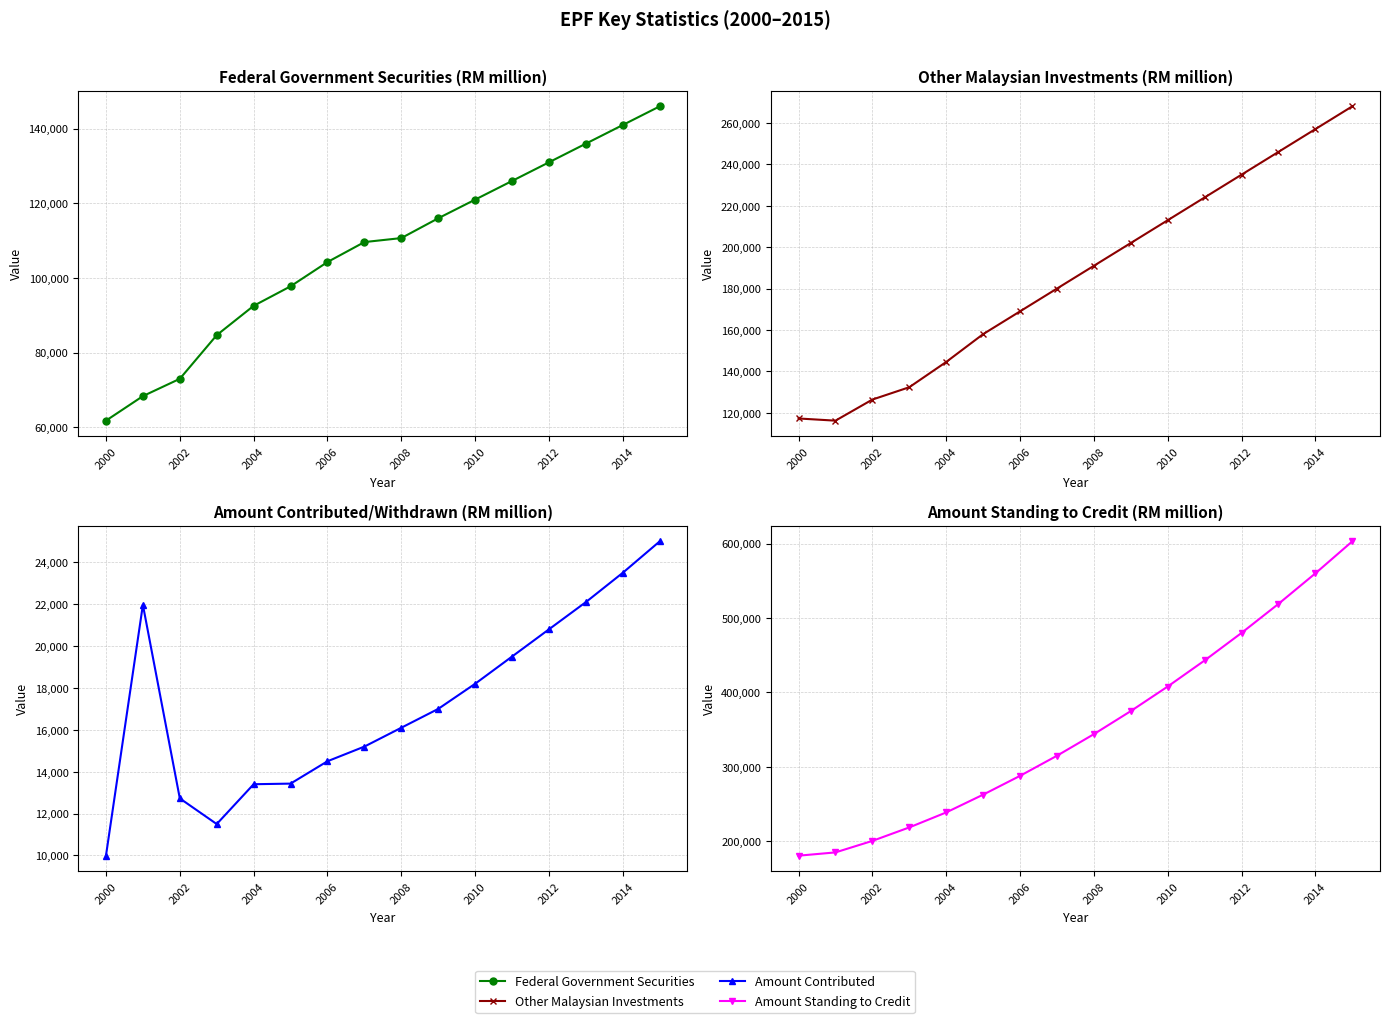

What is the sum of all Amount Contributed values?

274922